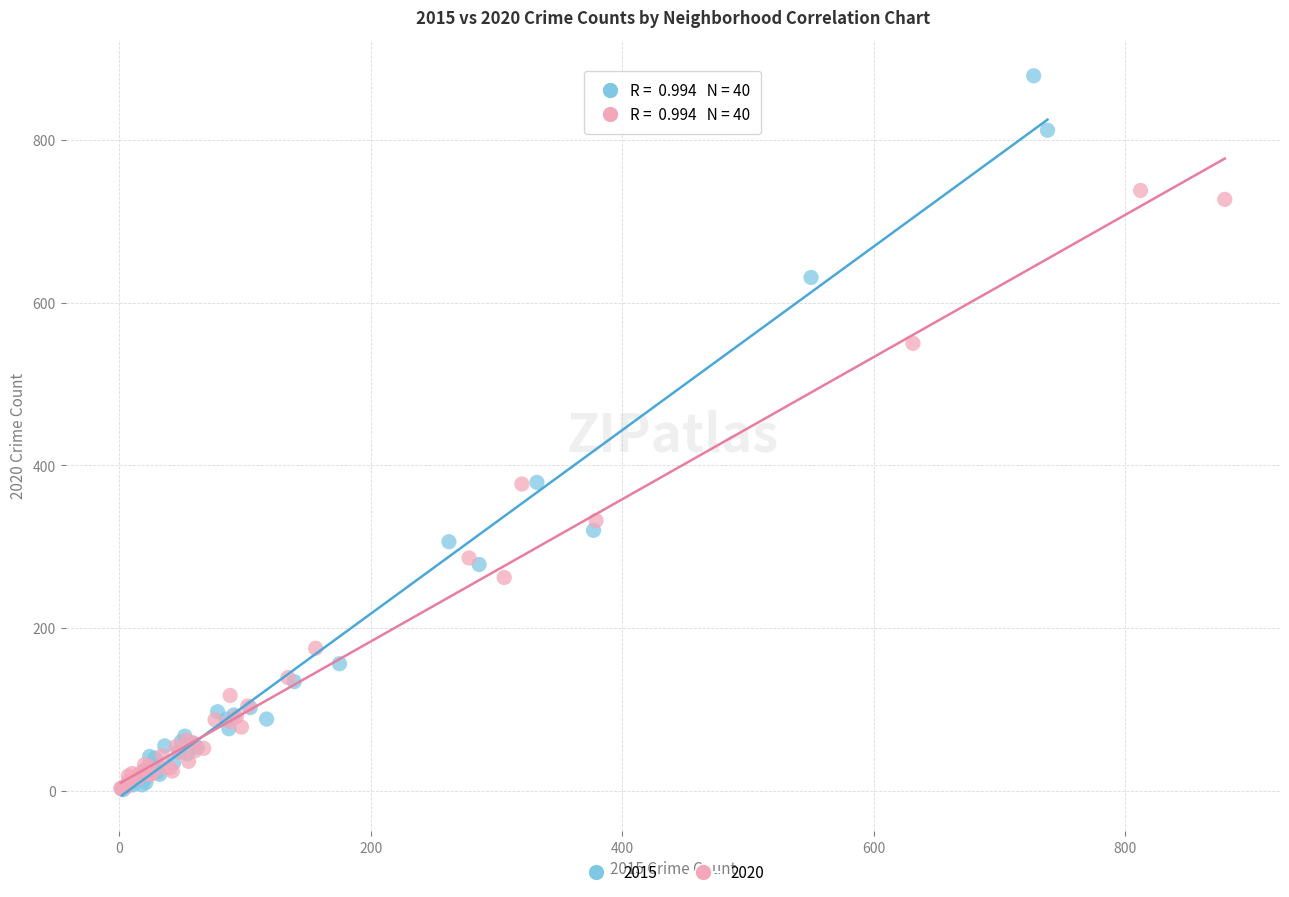

What are all the series names shown in the legend?

2015, 2020